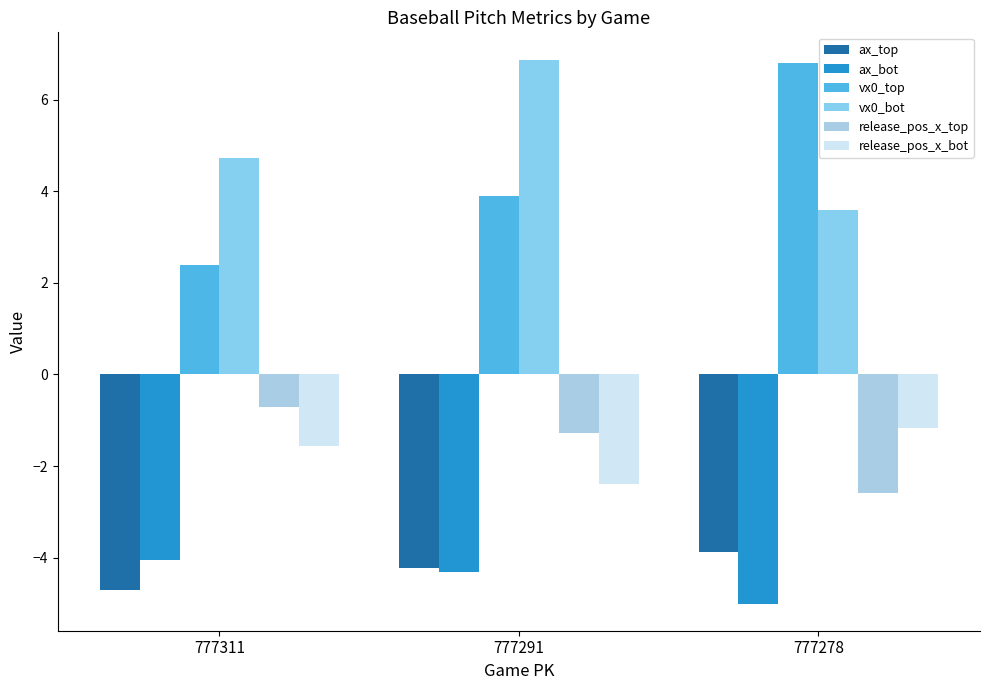

How many bars are there in total?

18